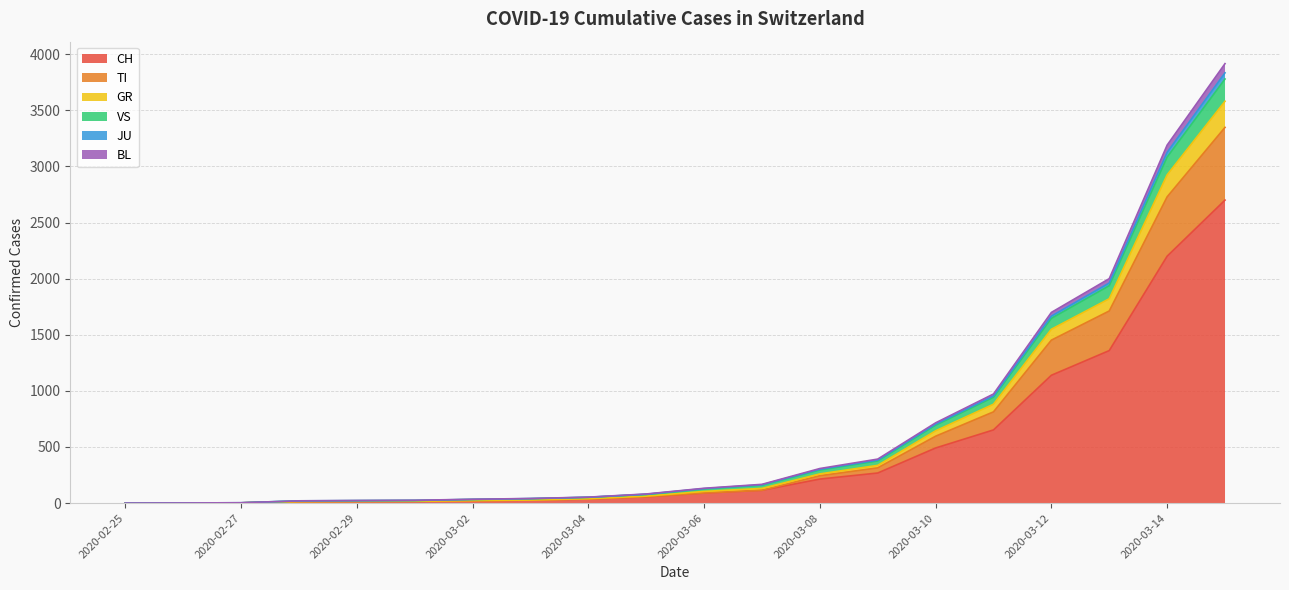

What is the highest value of the CH series?

2700